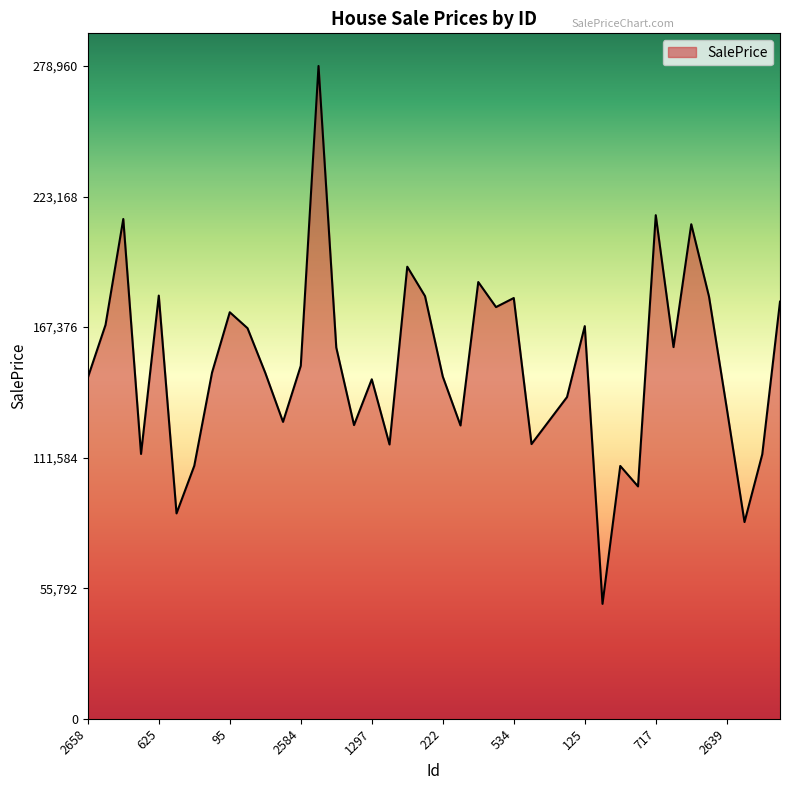

What is the minimum value shown in the chart?

49088.0